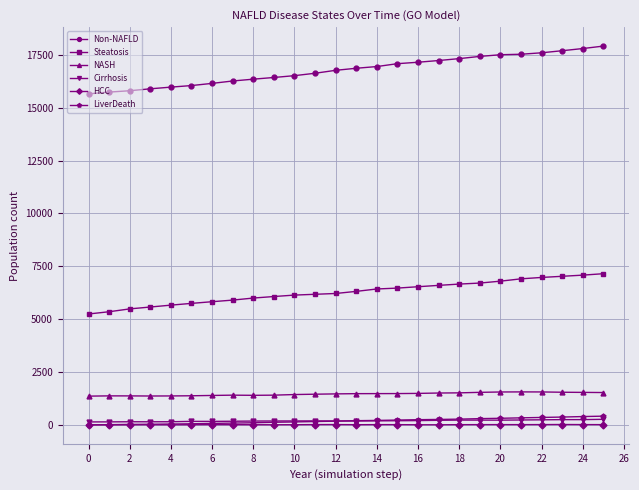

True or false: HCC and Steatosis intersect in this chart.

False